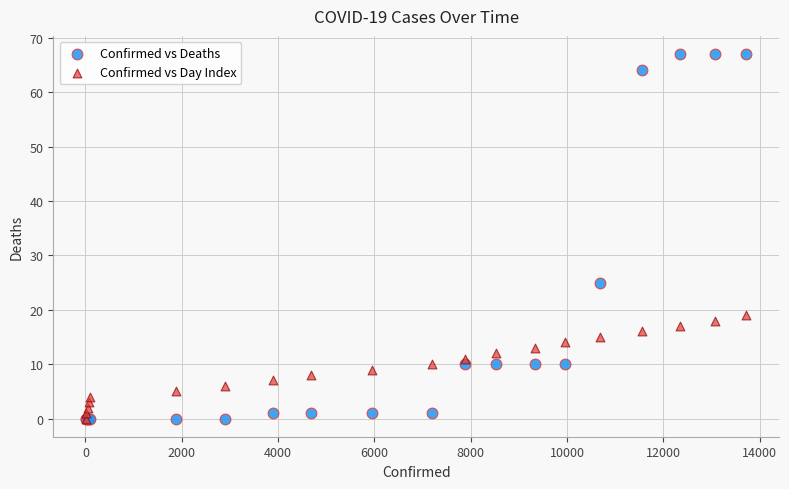

What are all the series names shown in the legend?

Confirmed vs Deaths, Confirmed vs Day Index